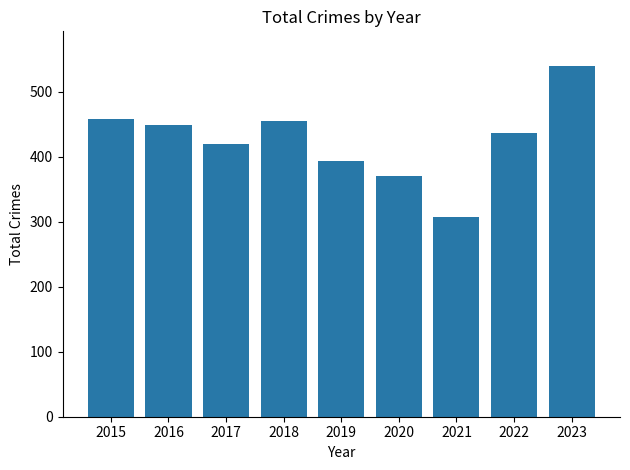

What is the minimum value shown in the chart?

308